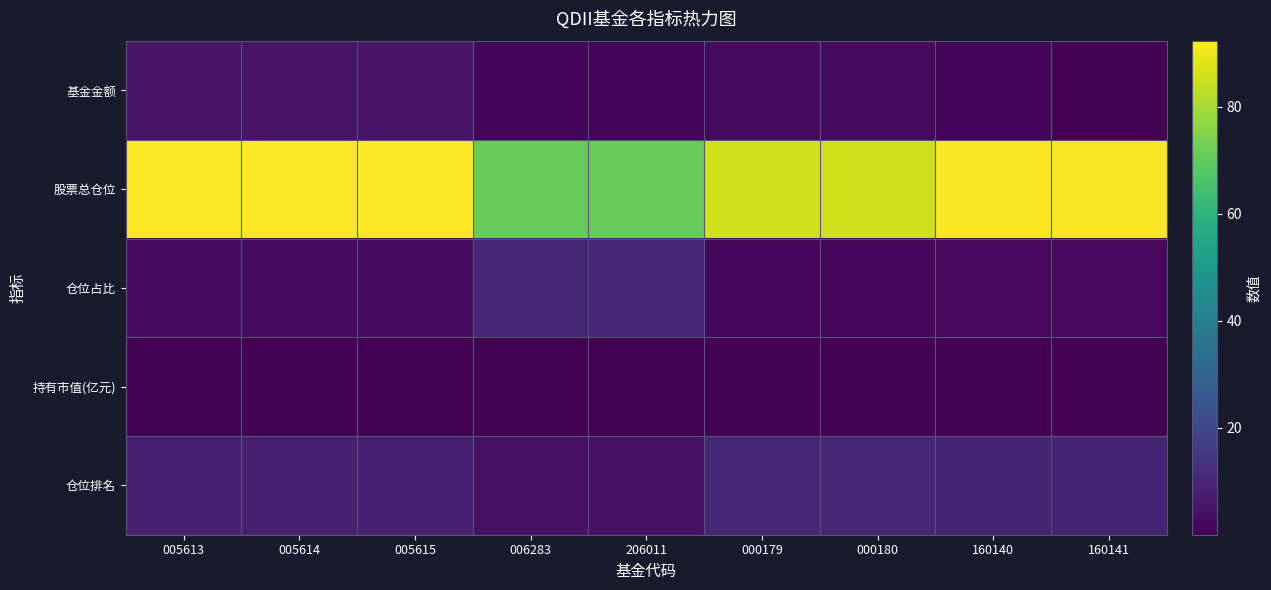

Which series has the widest spread of values?

股票总仓位